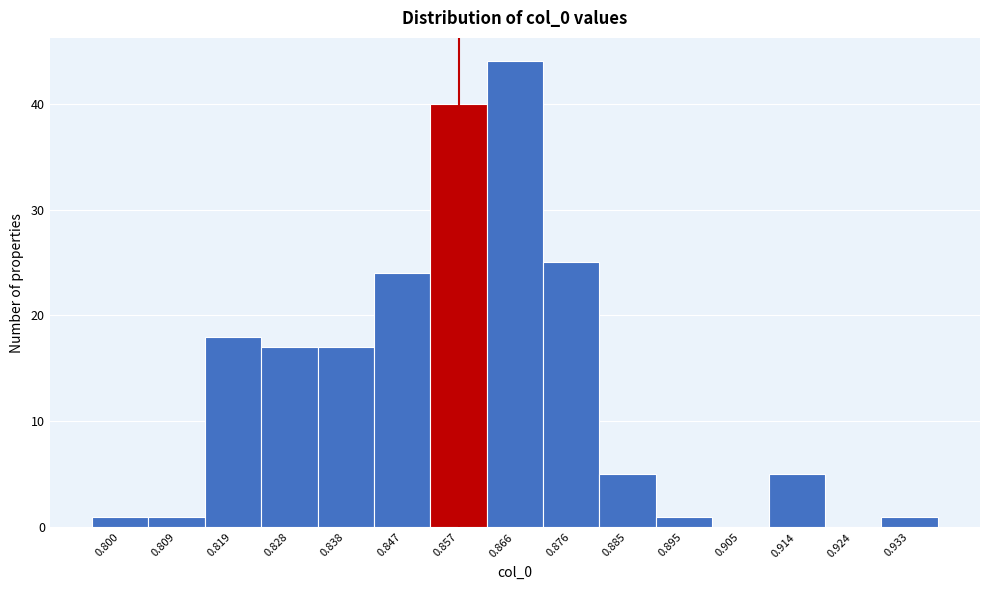

Reading left to right, transcribe this chart: for each bar, give the range it covers on the x-axis and its height. Neither the bar edges nor the heights are printed on the chart, so give them approximately, as read against the axes.

0.795 to 0.804: 1
0.804 to 0.814: 1
0.814 to 0.823: 18
0.823 to 0.833: 17
0.833 to 0.843: 17
0.843 to 0.852: 24
0.852 to 0.862: 40
0.862 to 0.871: 44
0.871 to 0.881: 25
0.881 to 0.890: 5
0.890 to 0.900: 1
0.900 to 0.909: 0
0.909 to 0.919: 5
0.919 to 0.928: 0
0.928 to 0.938: 1